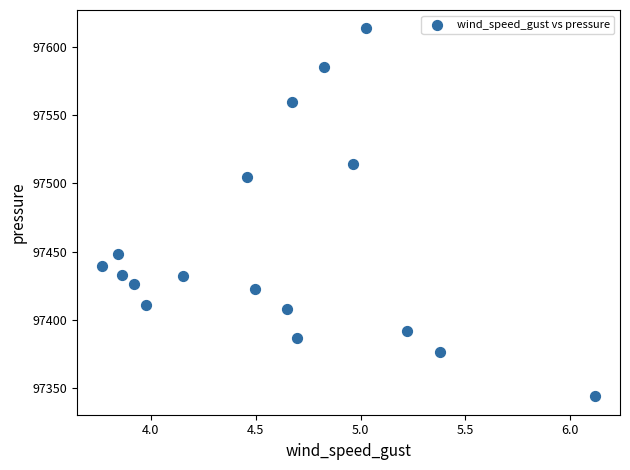

What is the range of Y values (max minus min)?

270.1